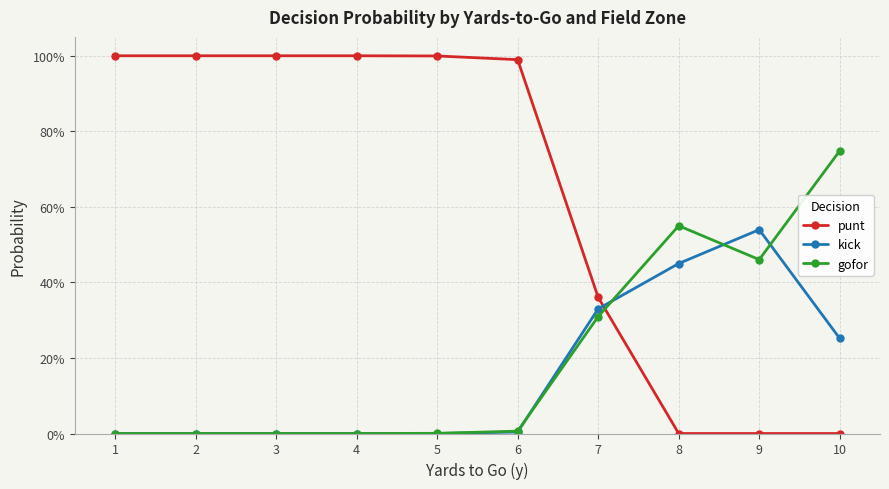

Which series has the widest spread of values?

punt